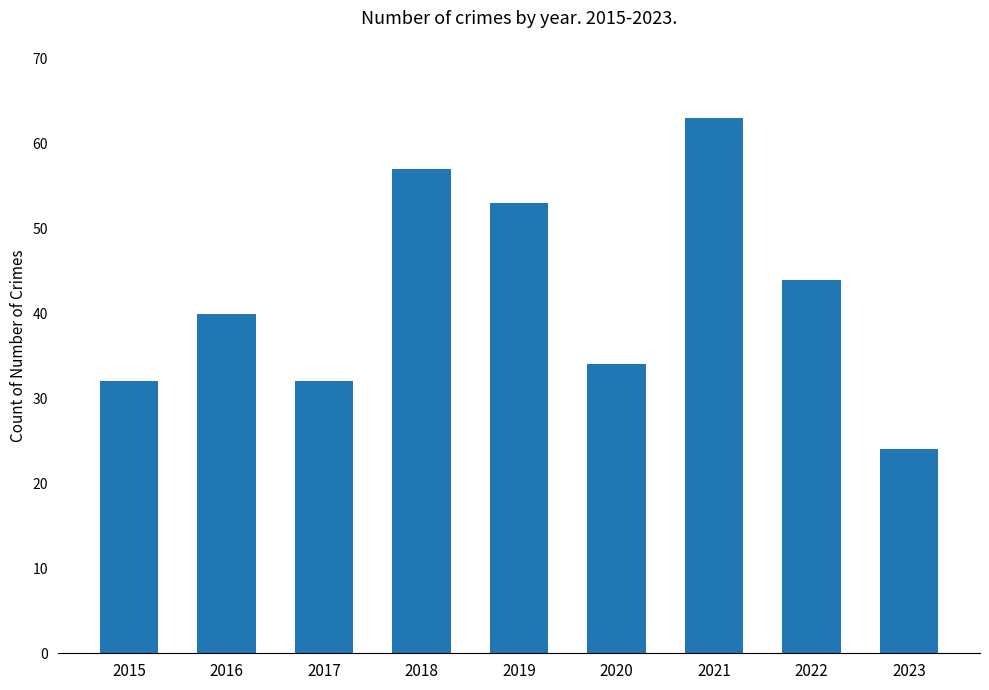

Where is the data nearest to the value 43?

2022